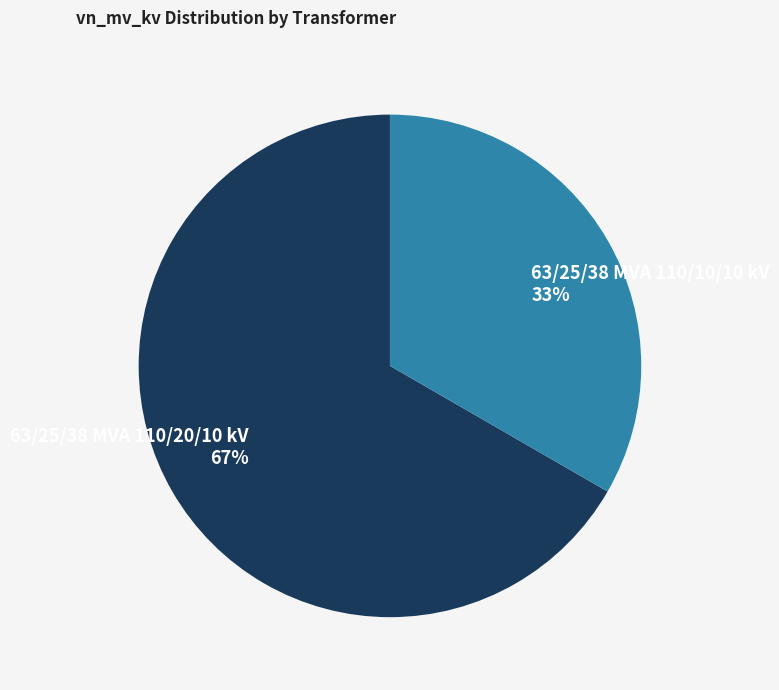

Do 63/25/38 MVA 110/20/10 kV and 63/25/38 MVA 110/10/10 kV together represent more than half of the pie?

Yes